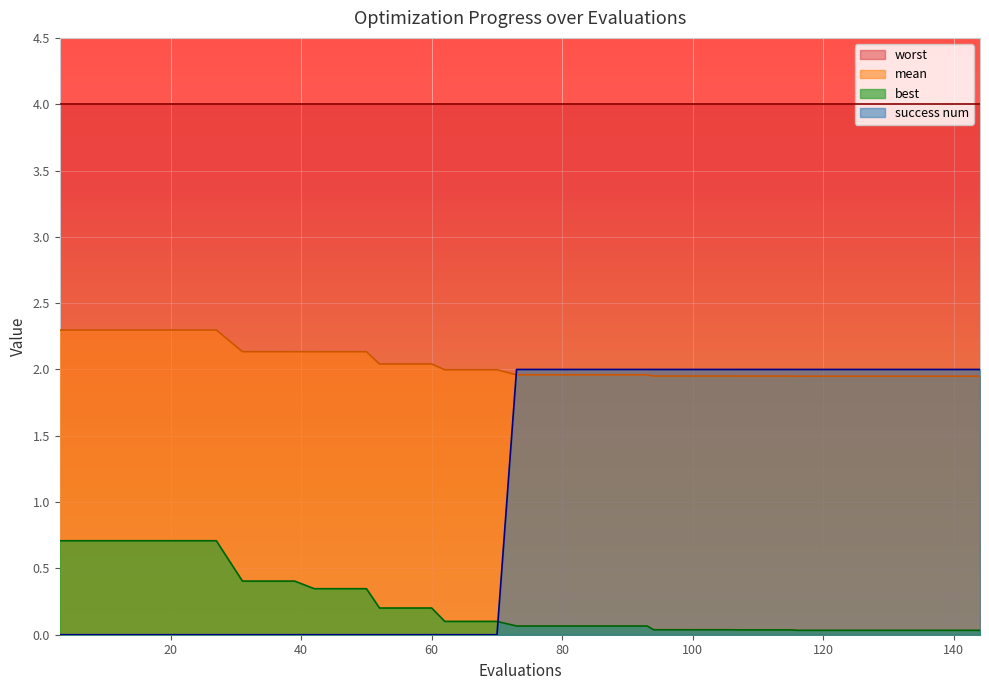

Which series has the largest total across all categories?

worst